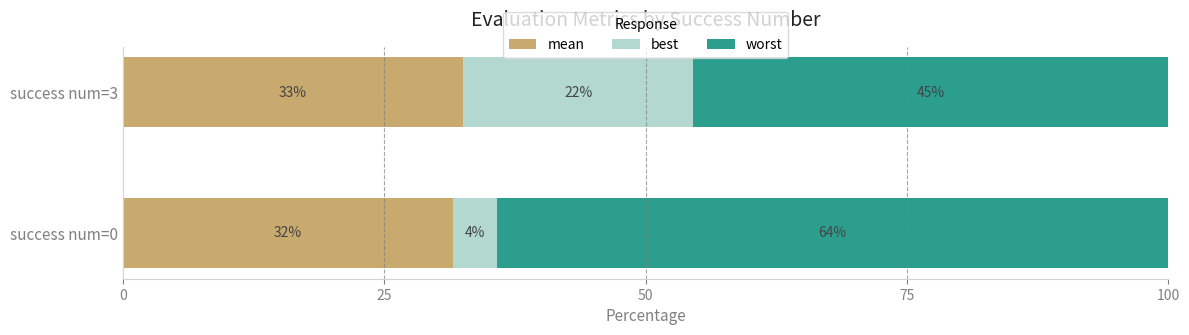

List the series in order of their overall mean, highest first.

worst, mean, best